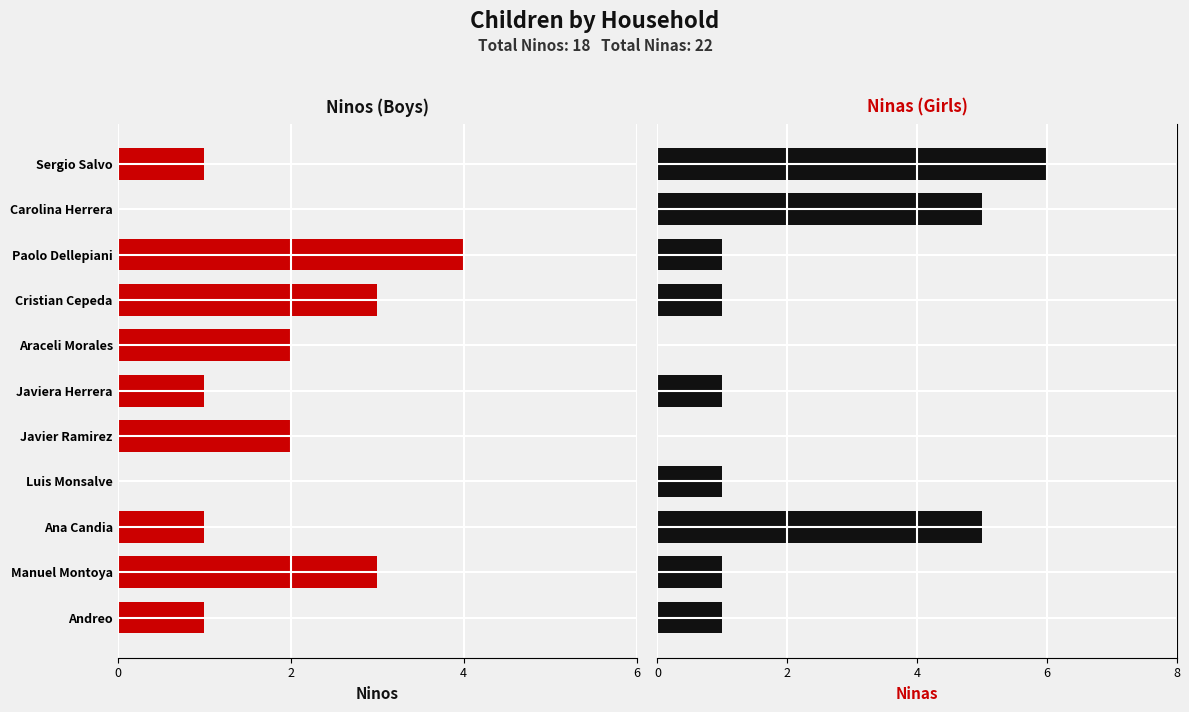

Which series has the largest total across all categories?

Ninas